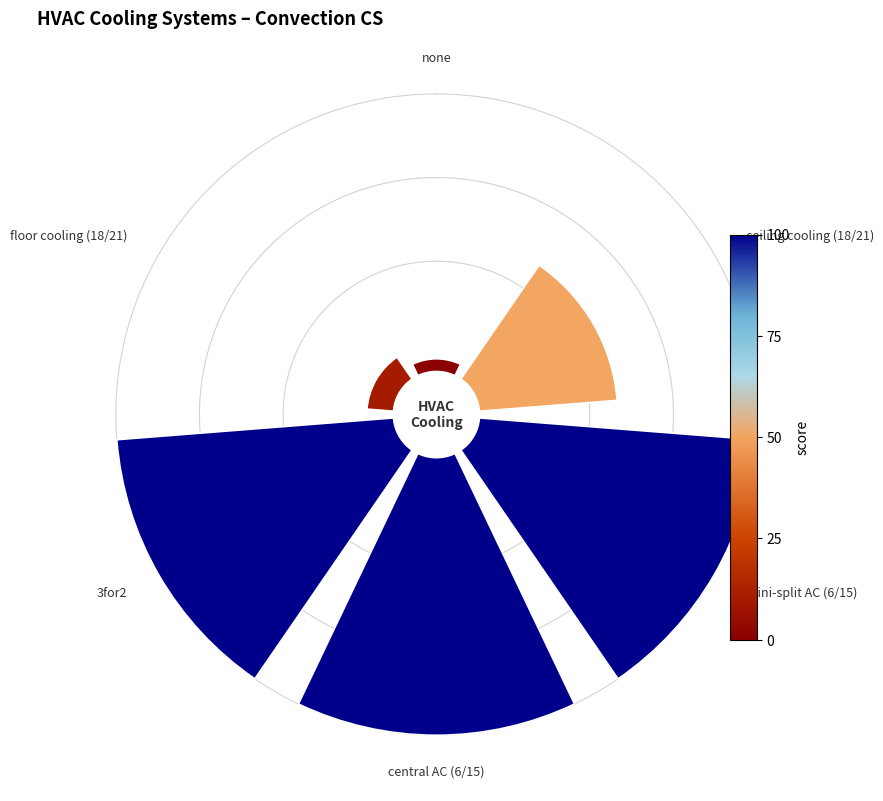

To the nearest percent, what is the average slice percentage?

17%